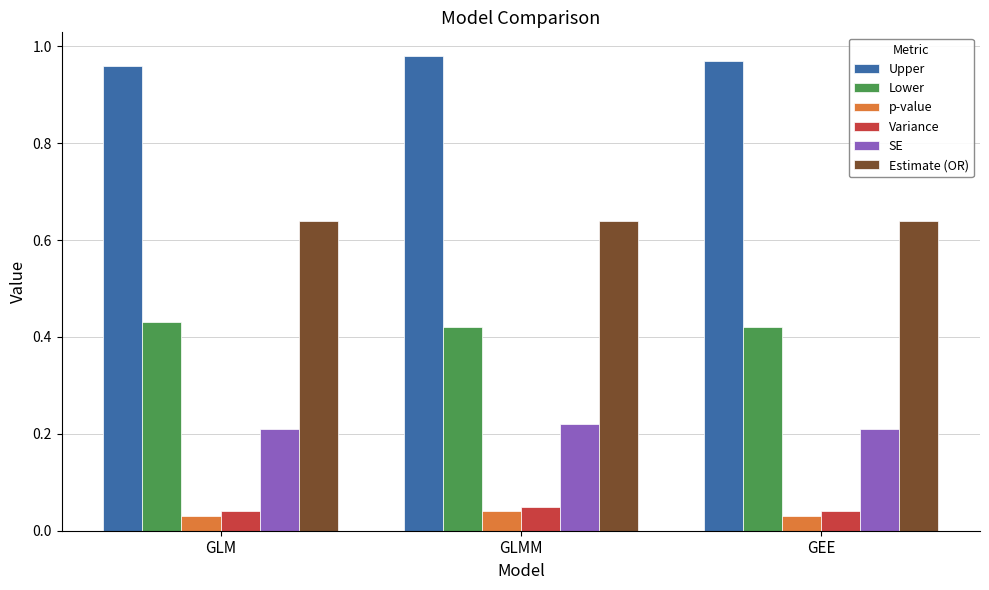

How many p-value values are between 0 and 1?

3